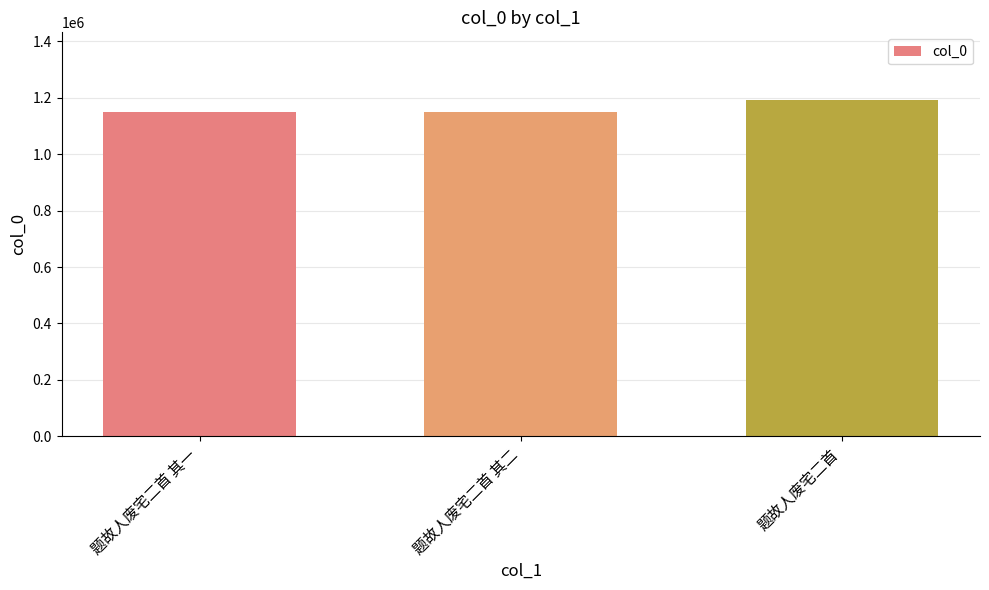

What is the difference between the values at 题故人废宅二首 其一 and 题故人废宅二首?

43363